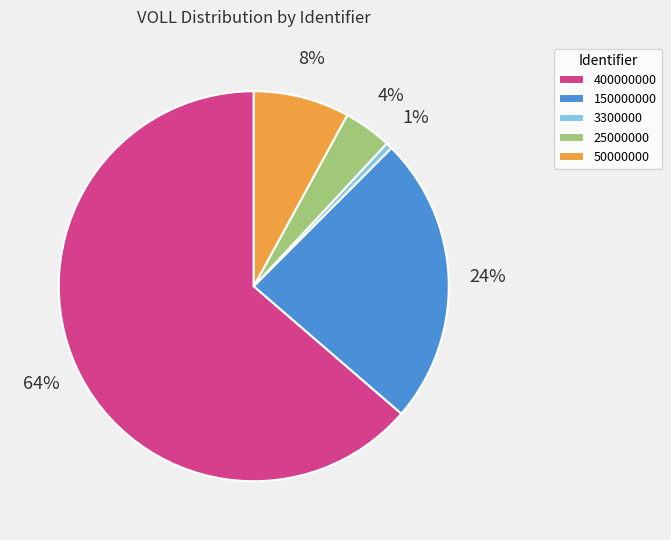

What percentage is the 3300000 slice, to the nearest percent?

1%